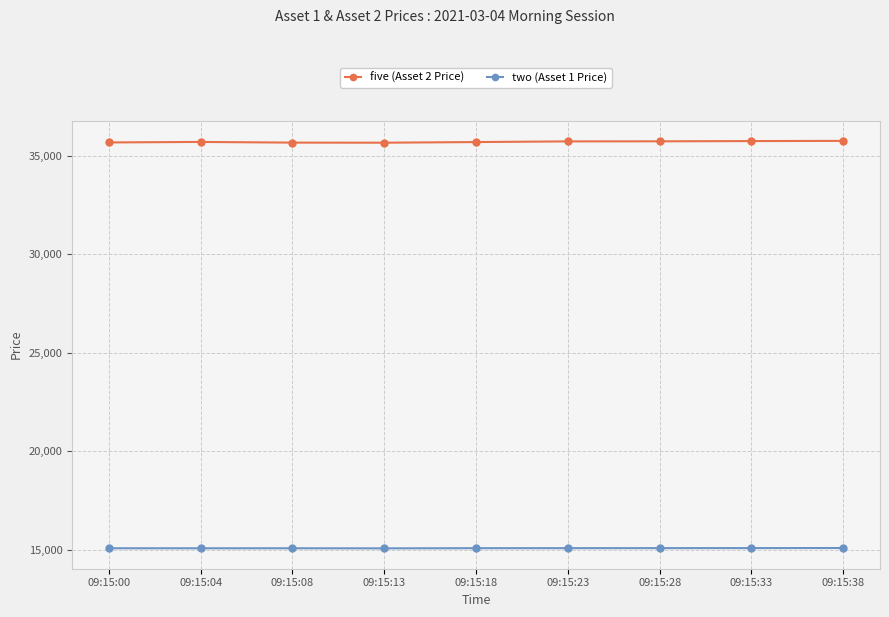

True or false: five (Asset 2 Price) has more than 0 interior local peaks.

True